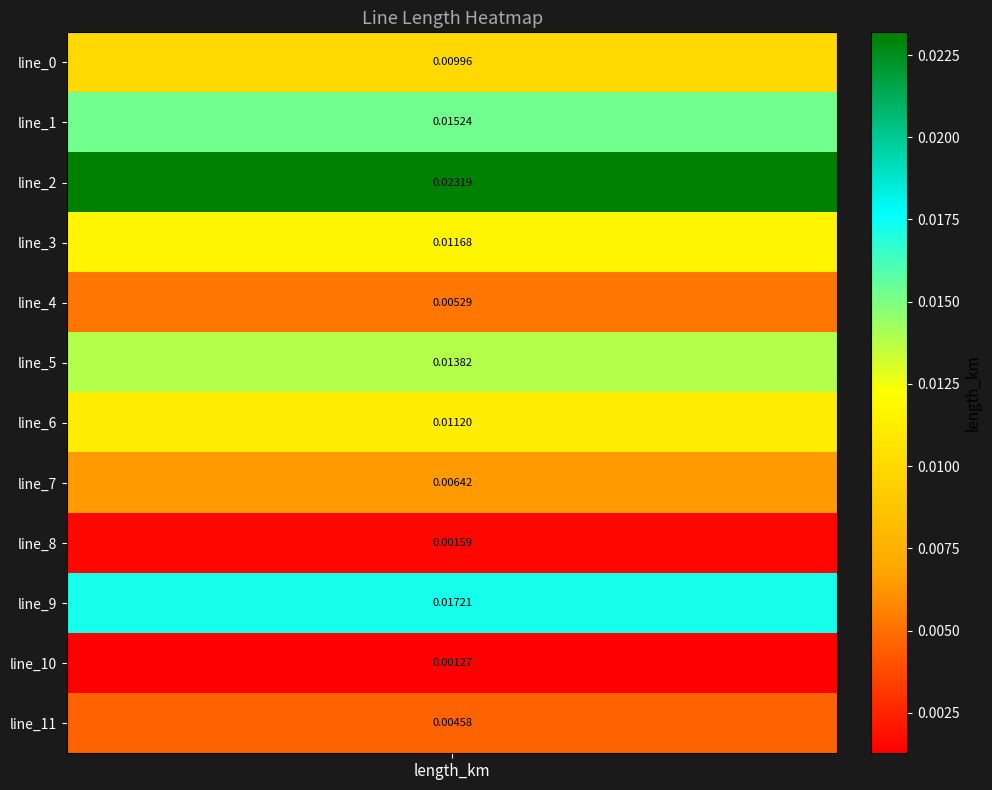

Which has a higher value, 4 or 11?

4